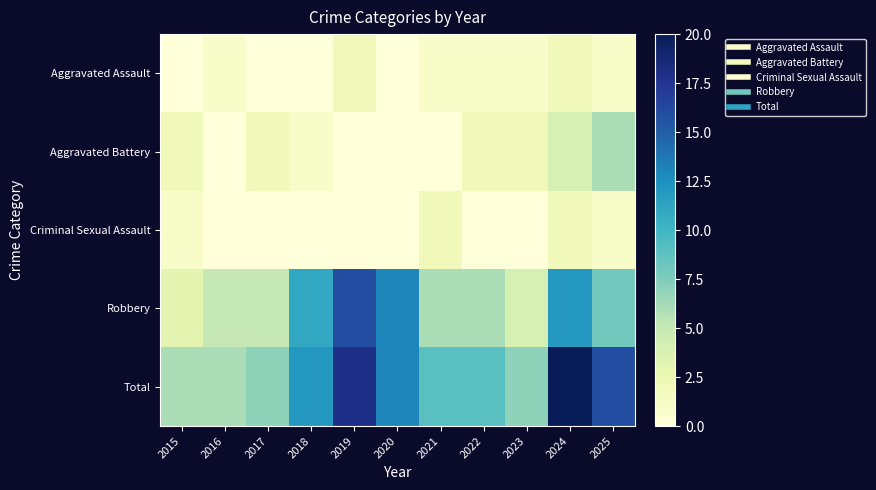

At 2018, list the series in order from largest to smallest.

Total, Robbery, Aggravated Battery, Aggravated Assault, Criminal Sexual Assault